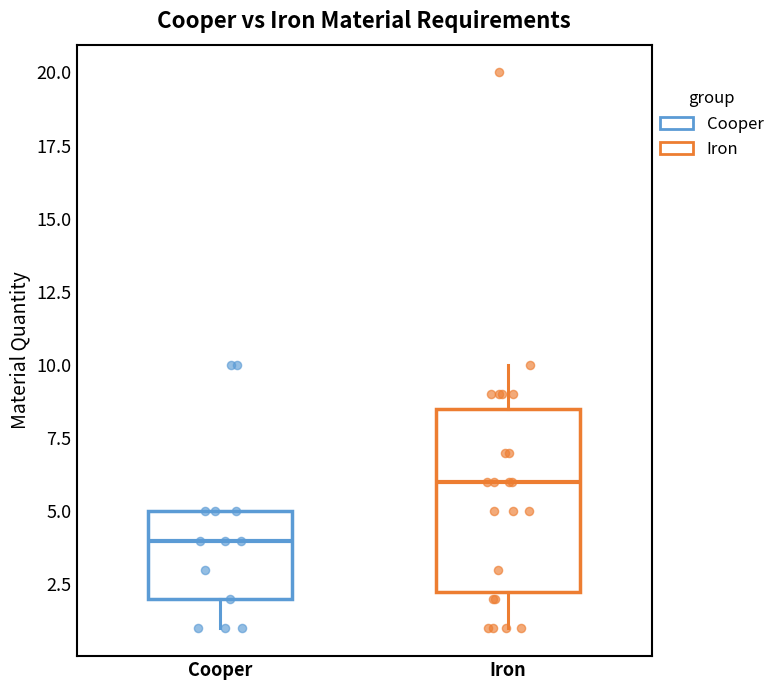

Where does the lower whisker of the box for Cooper end on the y-axis? The values are not printed on the chart, so give them approximately, as read against the axis.

1.0